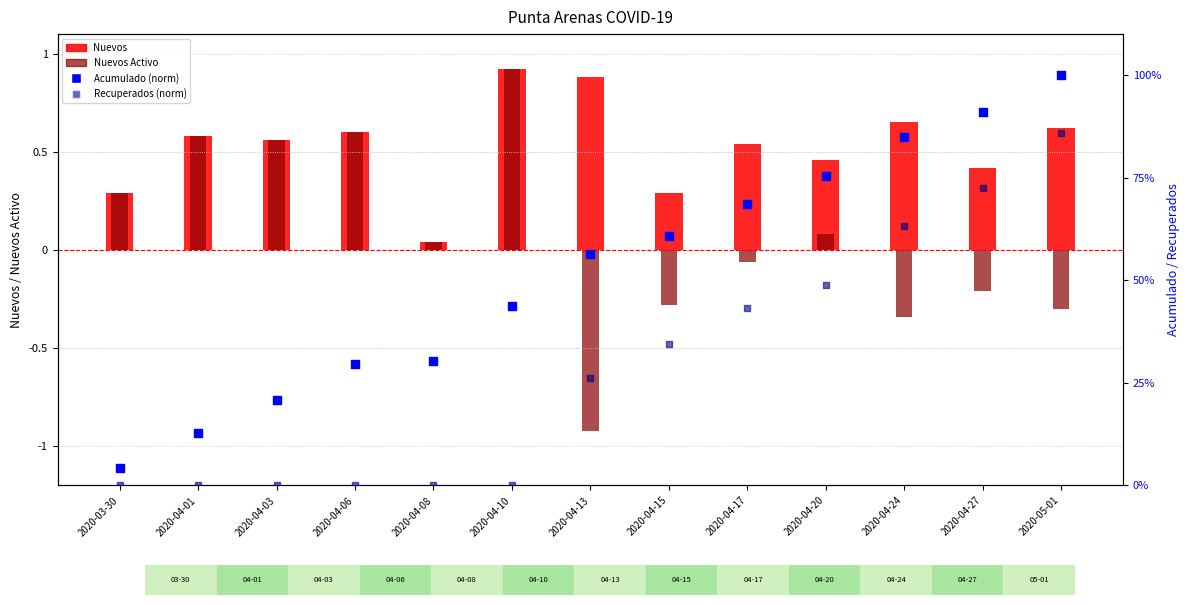

Which series has the largest total across all categories?

Nuevos